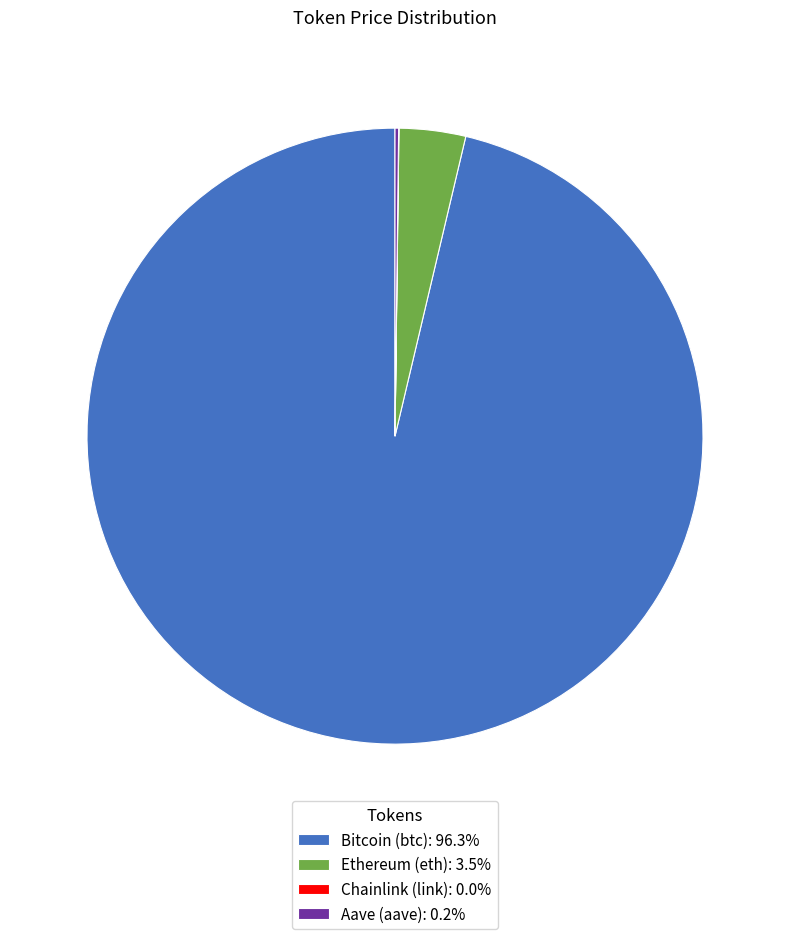

Is there any slice that represents more than half of the pie?

Yes